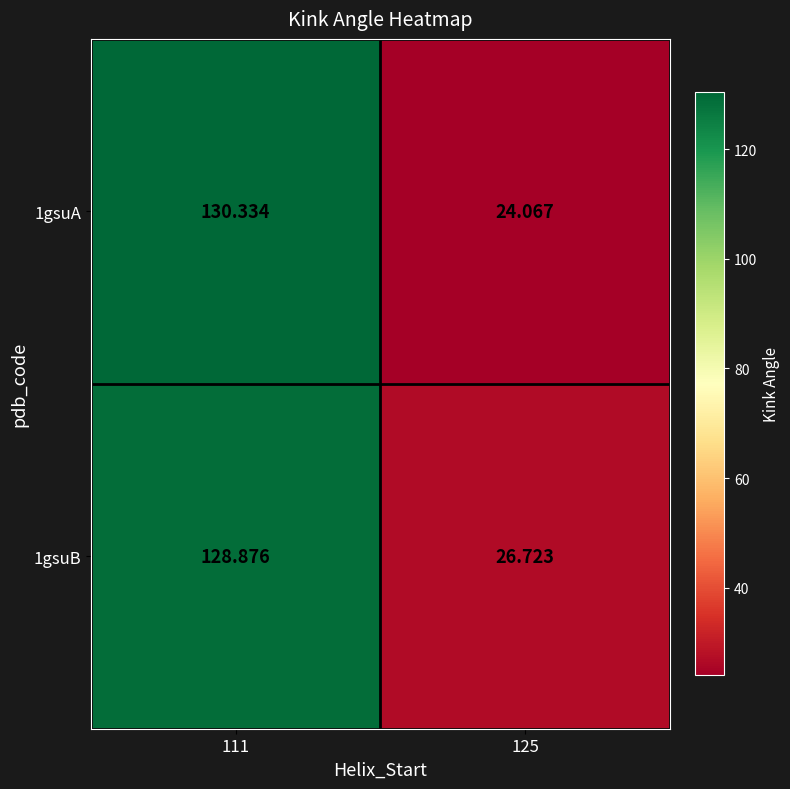

Is the value of 1gsuA at 111 greater than the value of 1gsuB at 125?

Yes